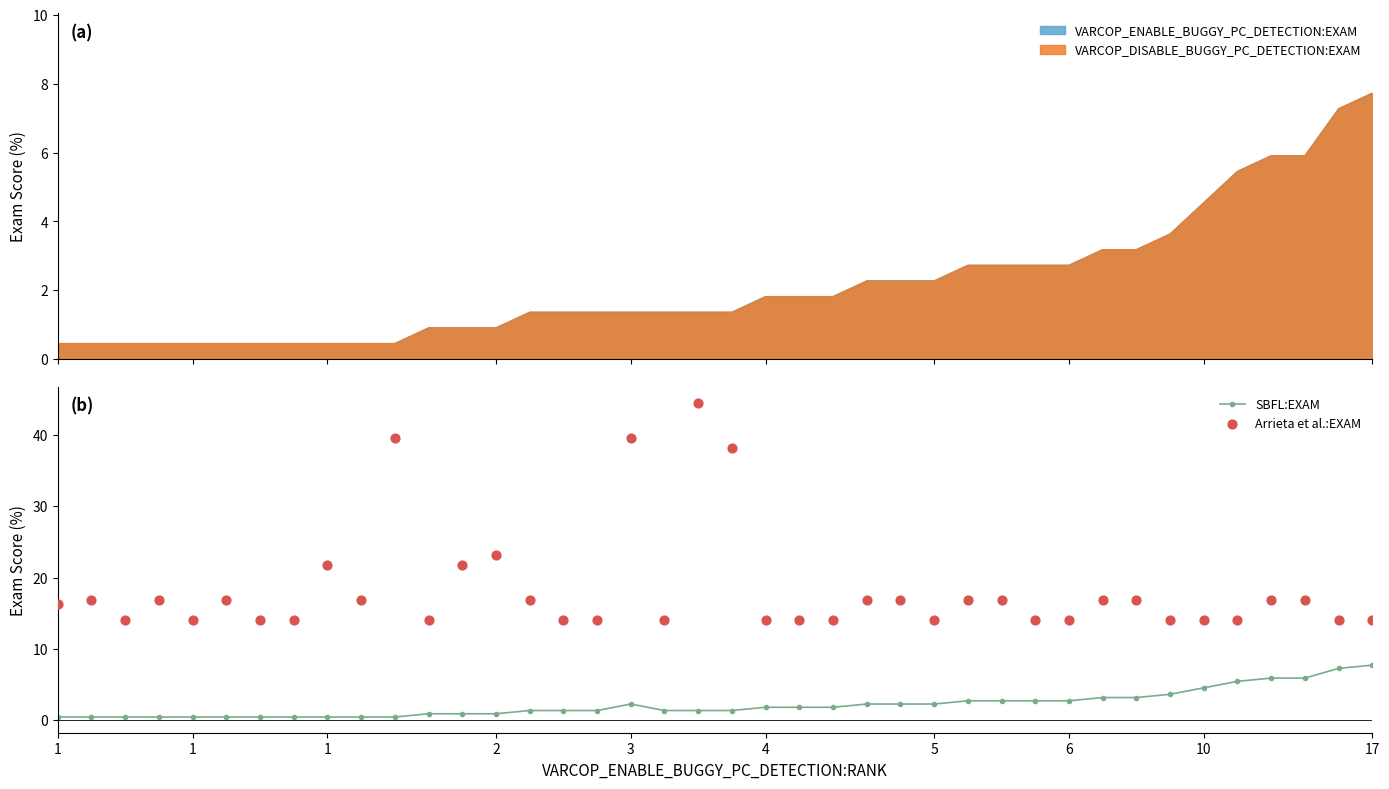

Which series has the largest total across all categories?

Arrieta et al.:EXAM